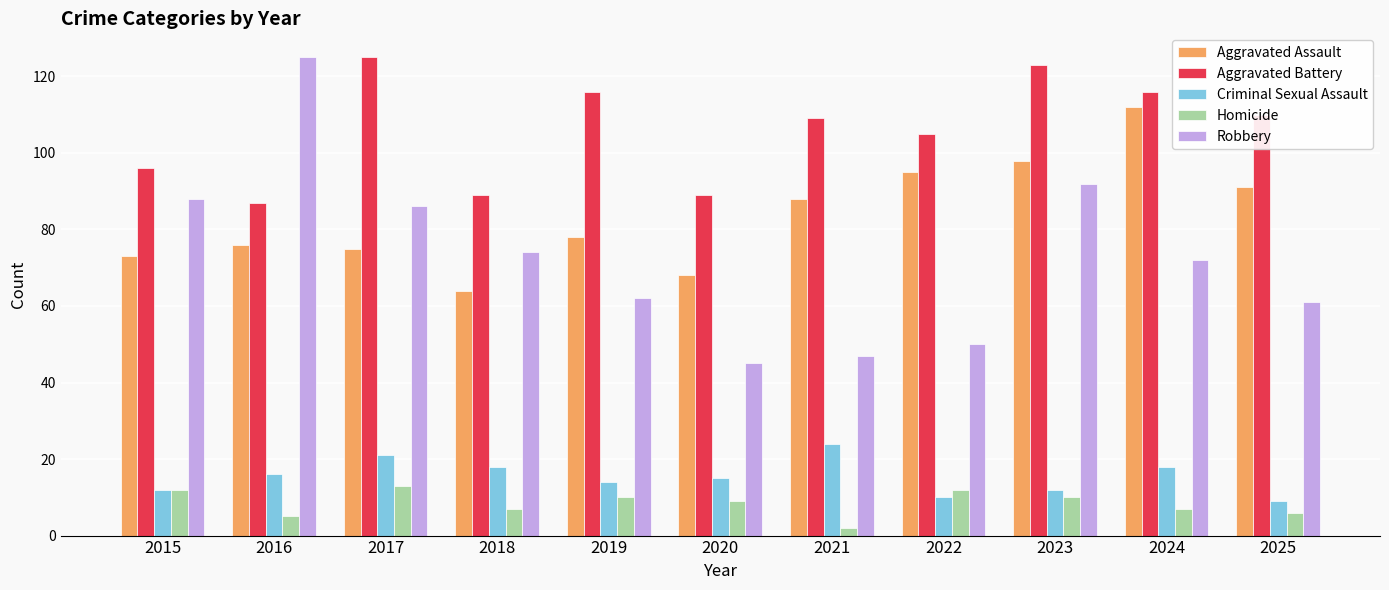

What is the total value across all series at 2022?

272